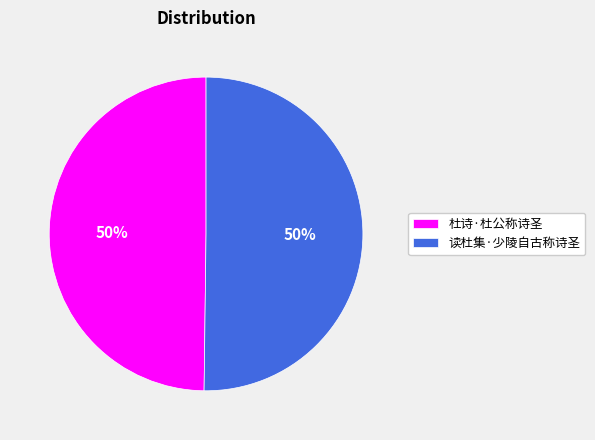

How many slices are in this pie chart?

2